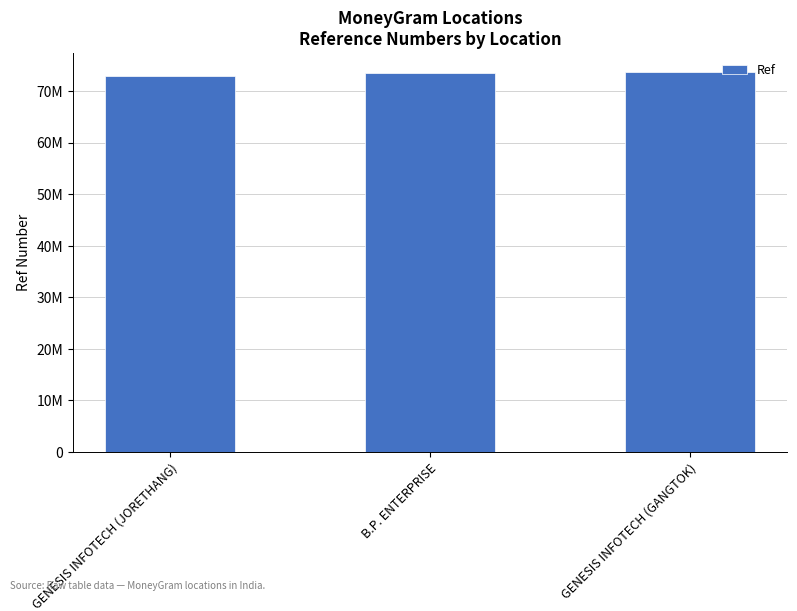

What value does the data have at B.P. ENTERPRISE?

73432090